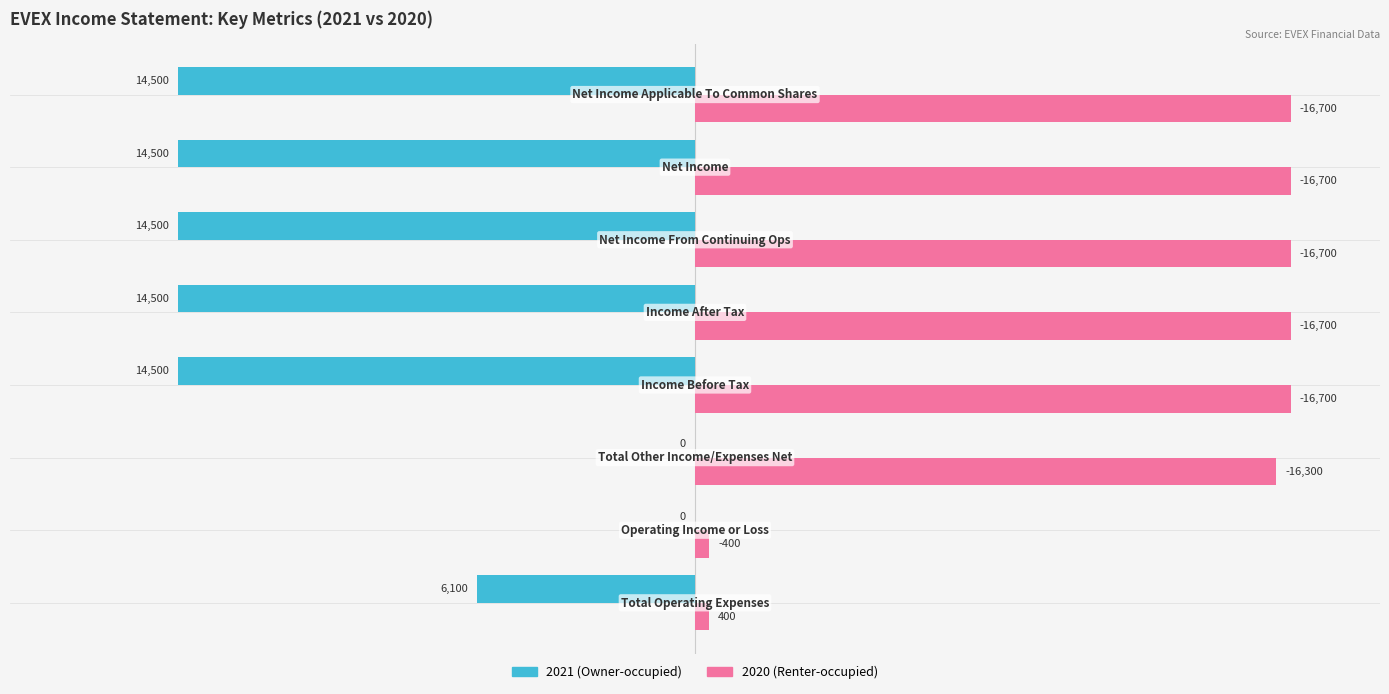

Which series has the largest range (max minus min)?

2020 (Renter-occupied)